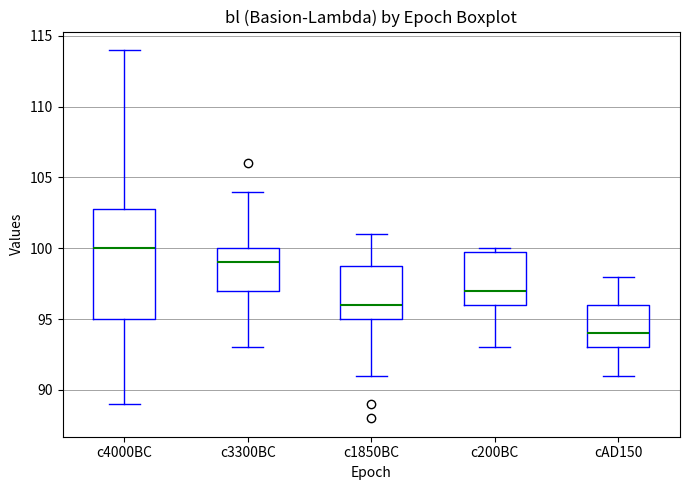

Which box has the lowest median line?

cAD150